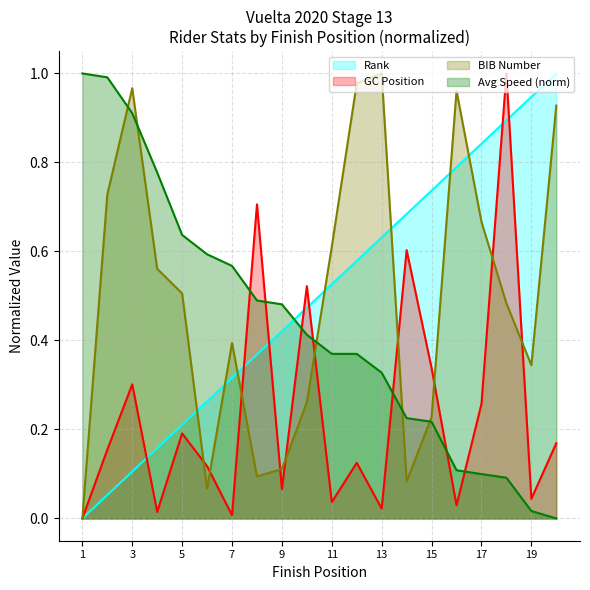

What is the value of the Avg point at the 10th from the left?

0.4